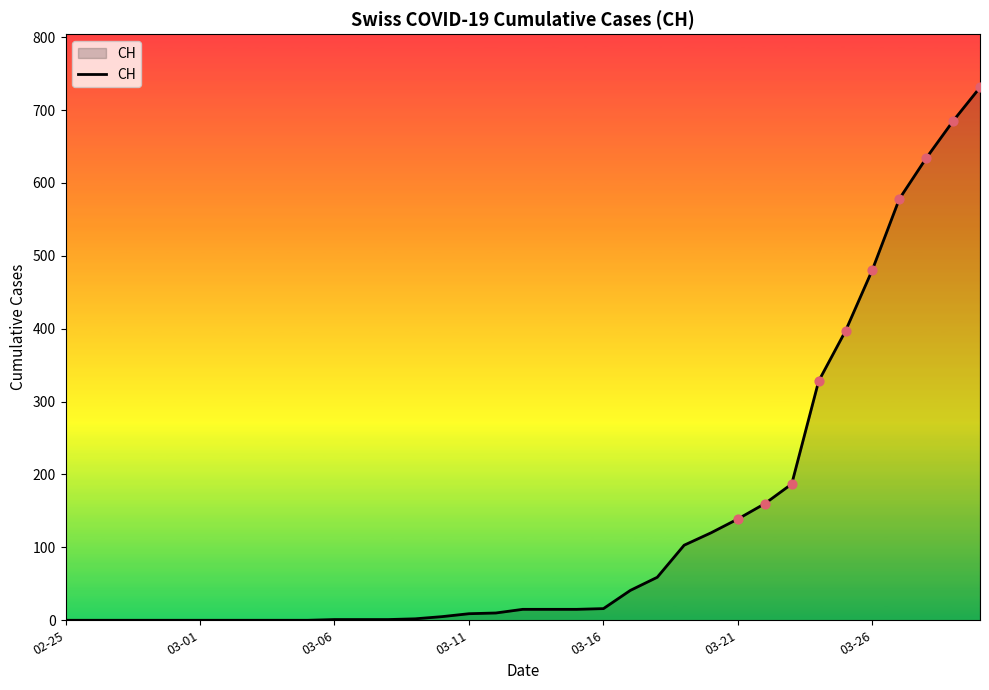

What is the greatest value displayed?

731